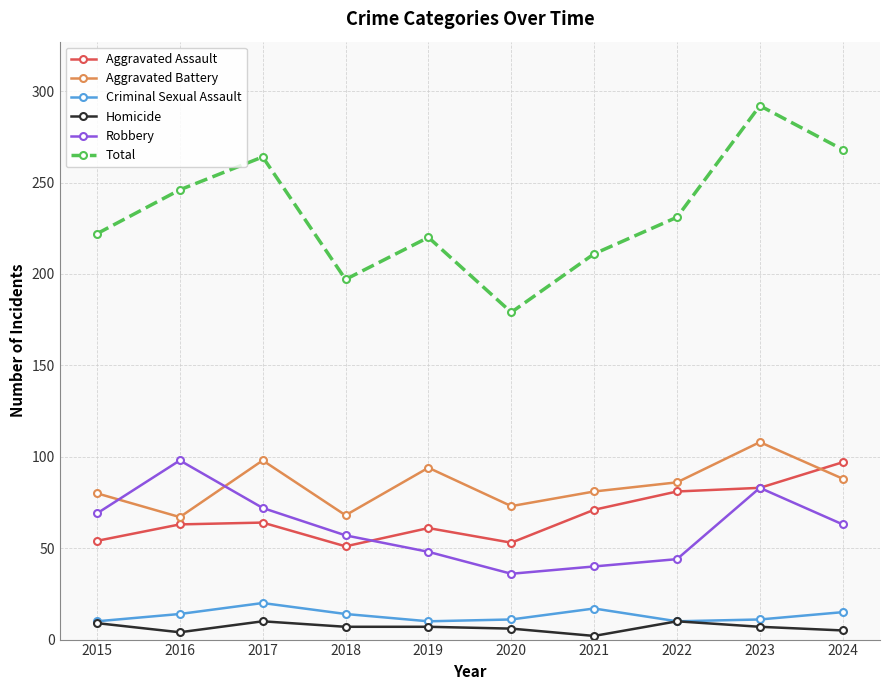

What is the maximum value shown in the chart?

292